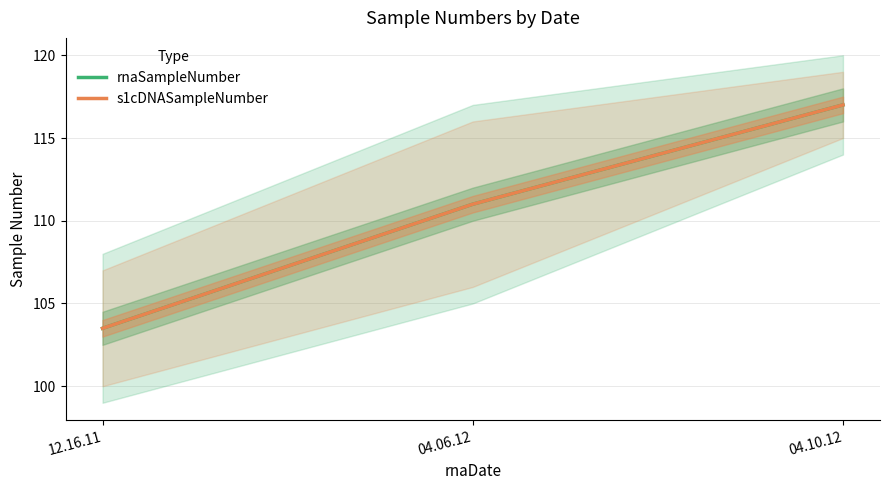

Rank the categories by rnaSampleNumber value from highest to lowest.

04.10.12, 04.06.12, 12.16.11